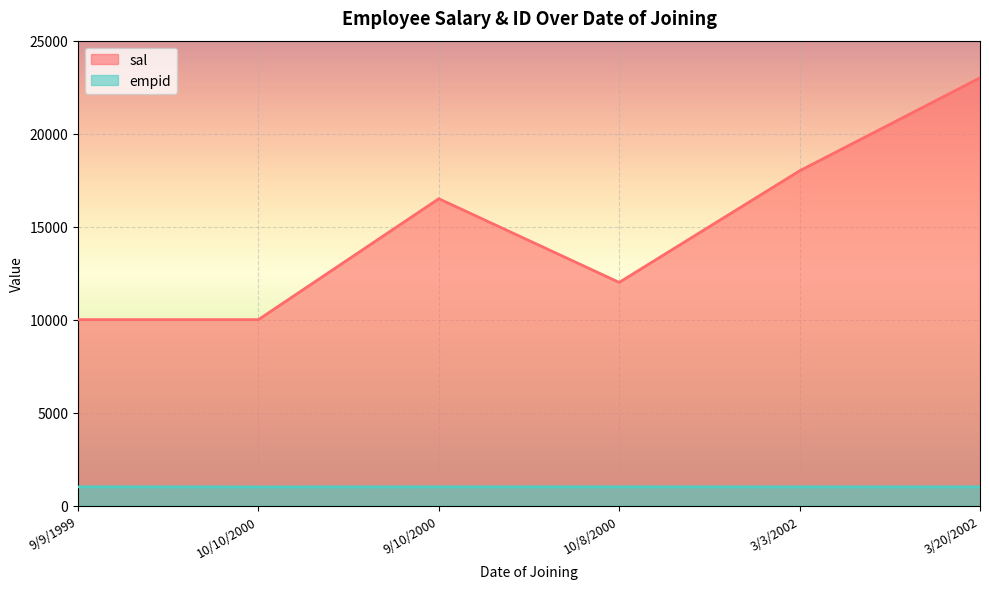

At which category does empid reach its first local valley?

10/10/2000